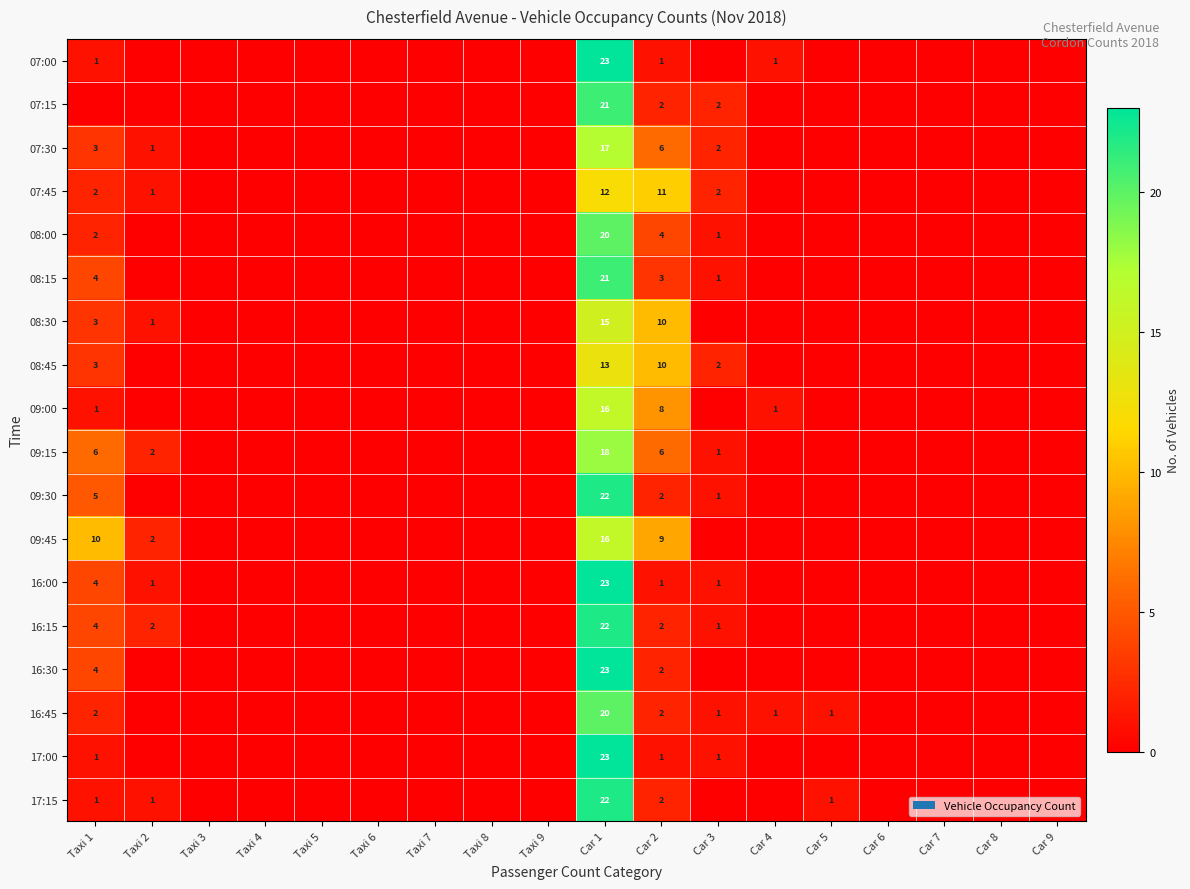

True or false: 09:00 has a value of 2 at Taxi 1.

False